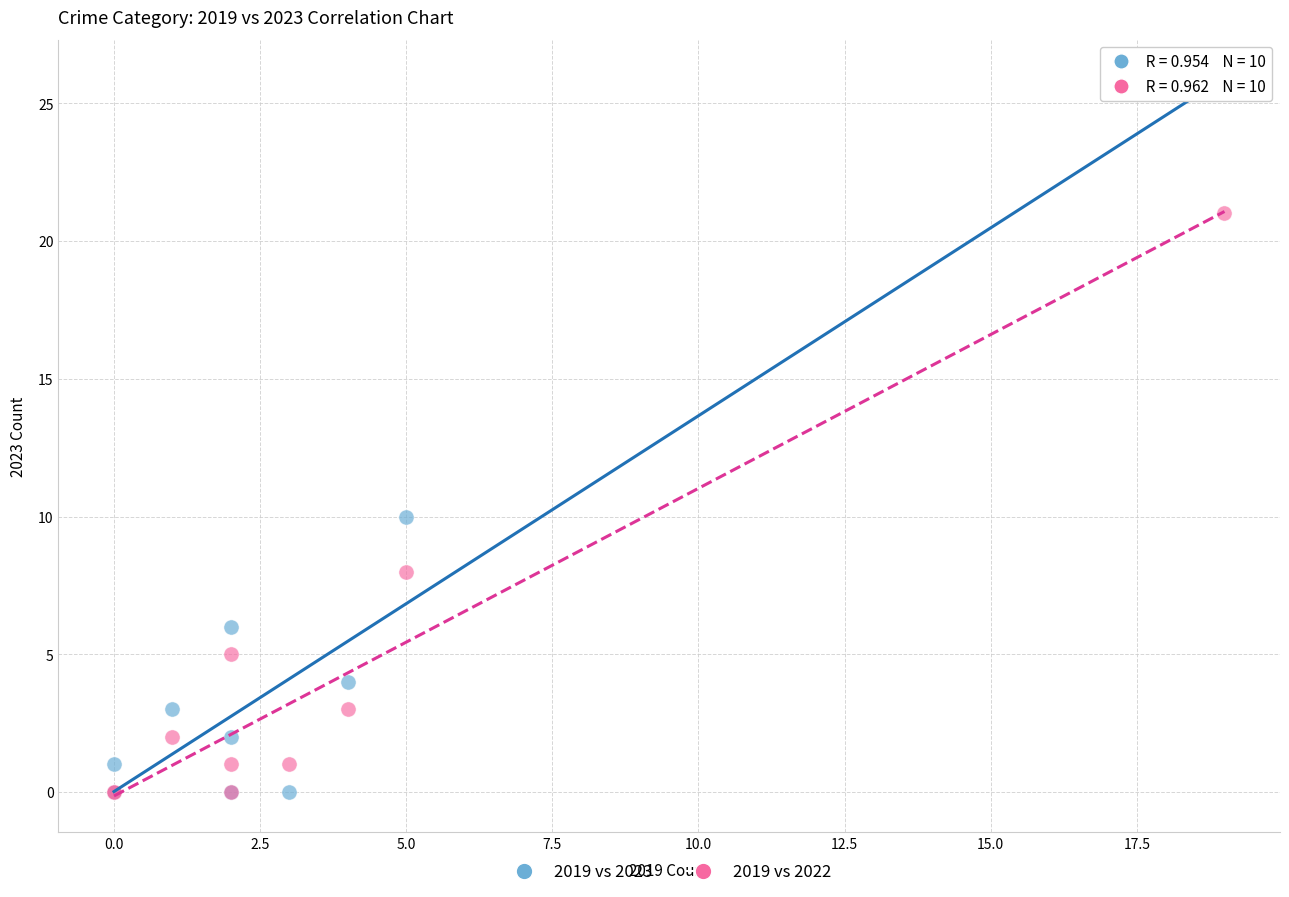

Across all series, what Y value is closest to 13?

10